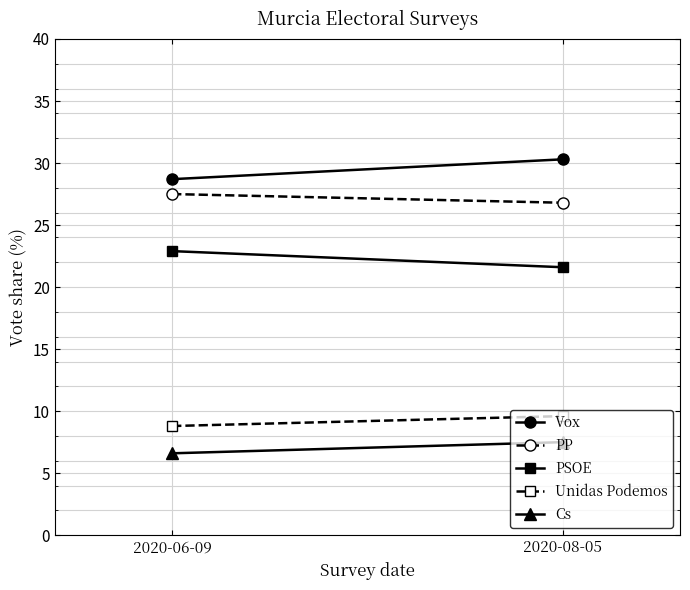

How many values in the Unidas Podemos series are below 9?

1